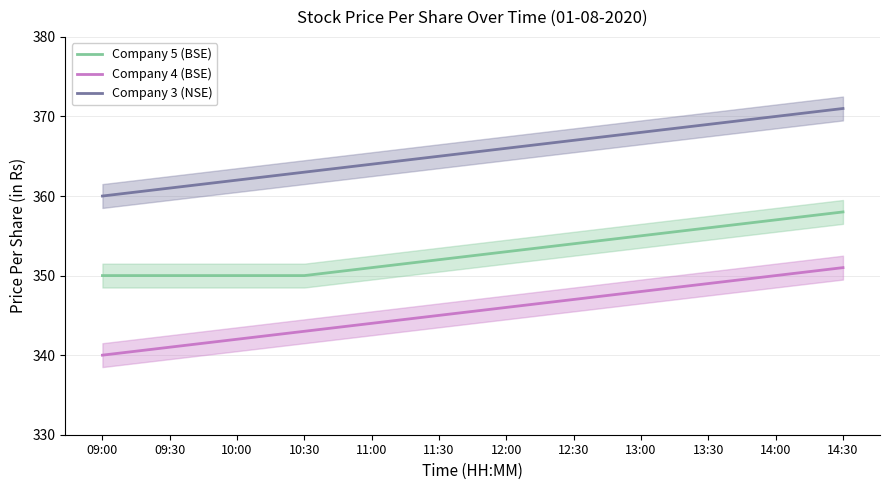

List the series in order of their peak value, lowest first.

Company 4 (BSE), Company 5 (BSE), Company 3 (NSE)